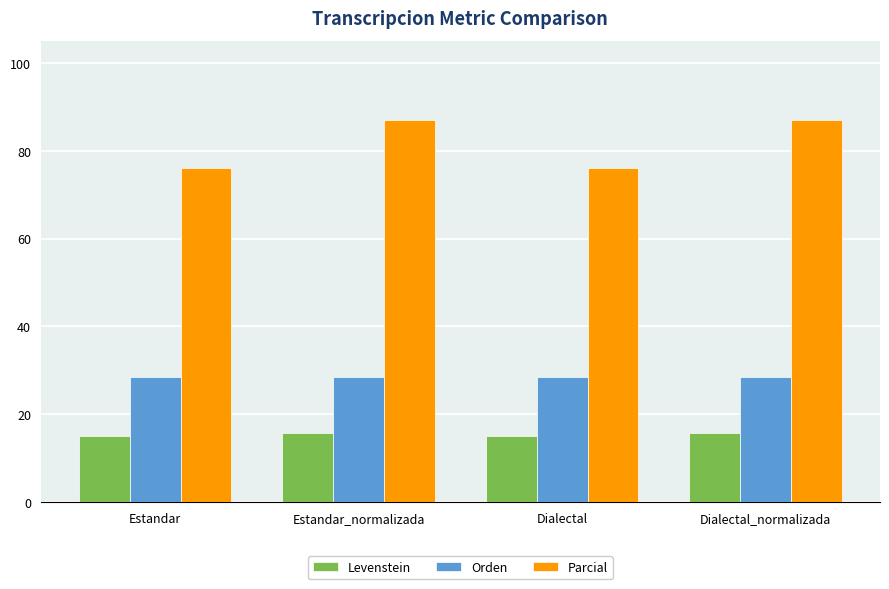

What is the value of the Orden bar at the 1st from the left?

28.4